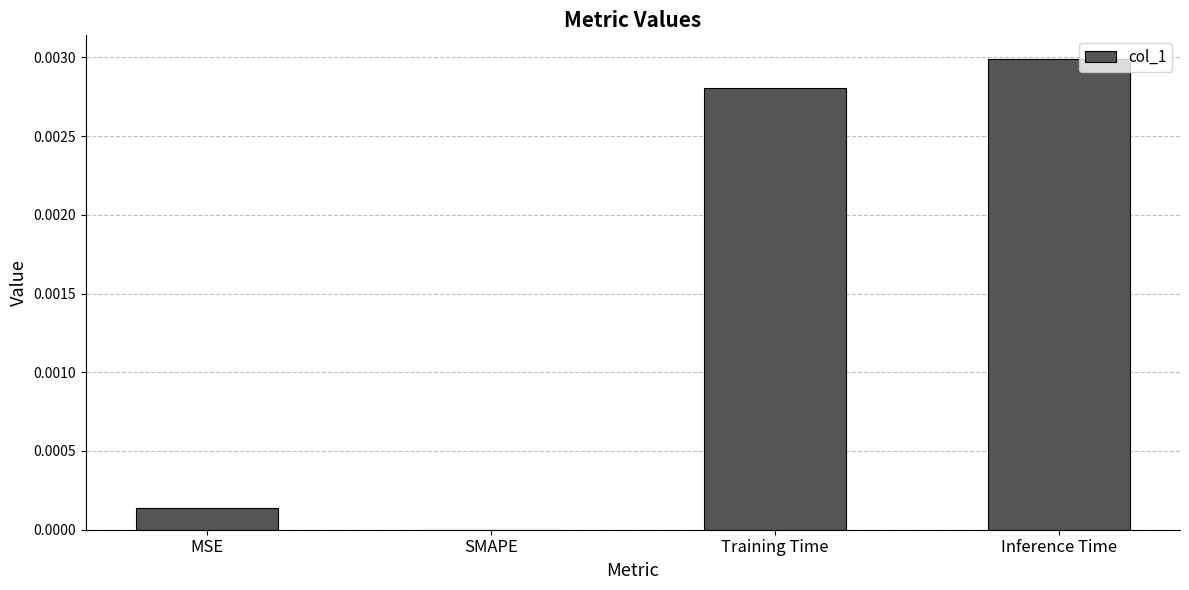

At which category does the chart reach its peak across all series?

Inference Time